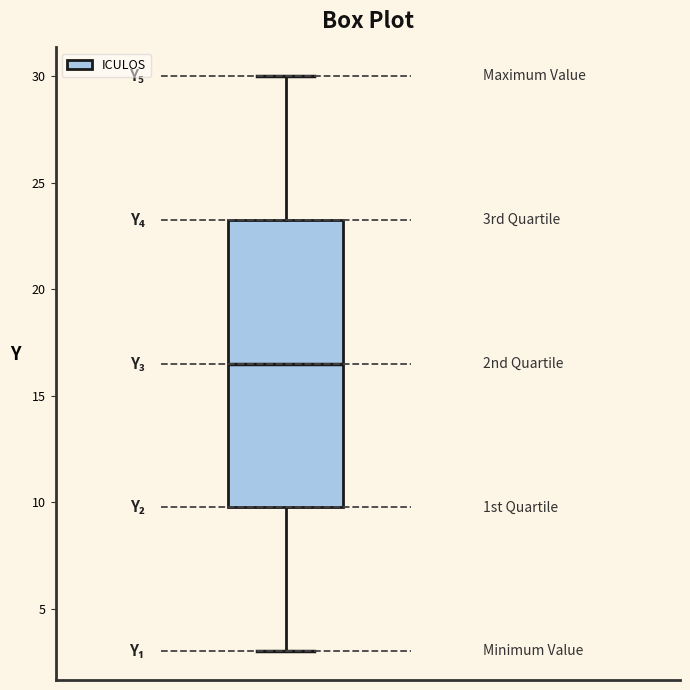

Transcribe this box plot: give where the median line is, the range the box spans, and where the two whiskers end, as read against the y-axis. The values are not printed on the chart, so give them approximately, as read against the axis.

median 16.5, box 10.0 to 23.5, whiskers 3.0 to 30.0